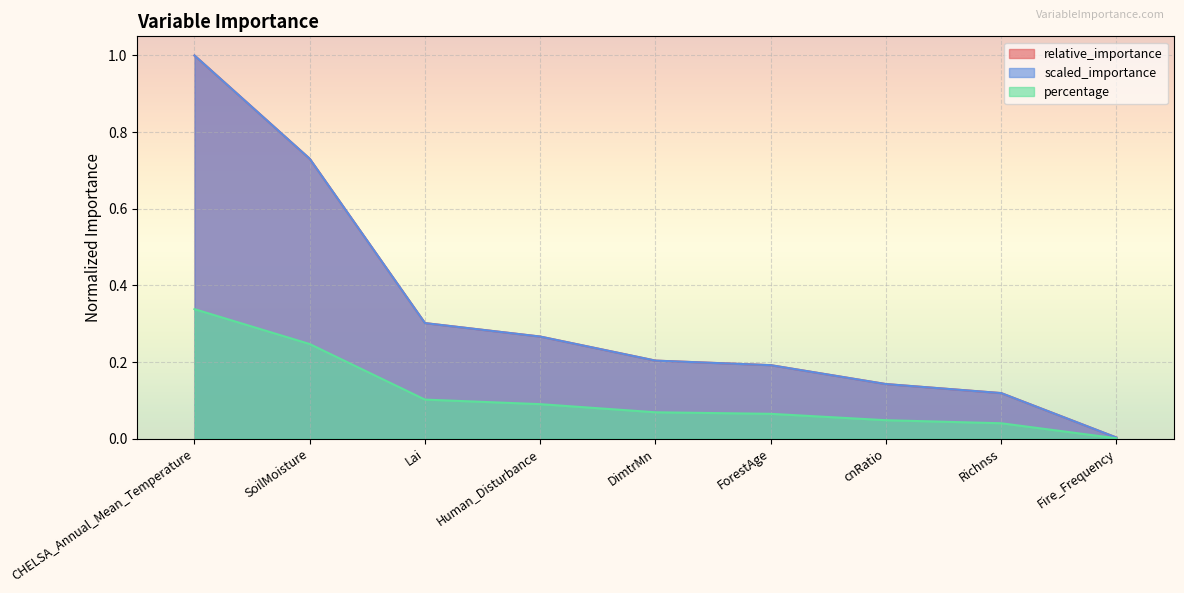

What is the difference between the highest and lowest values at Lai?

0.2